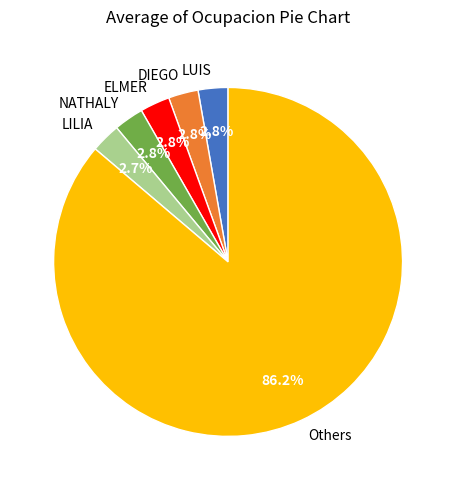

Is there any slice that represents more than half of the pie?

Yes